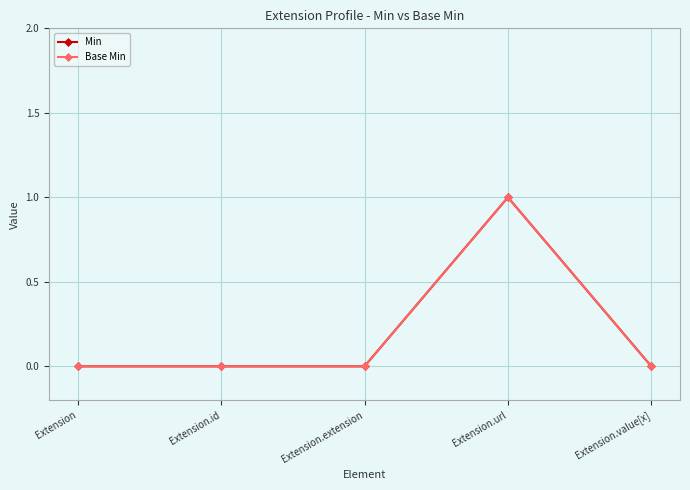

What is the difference between the maximum and second lowest values in the Base Min series?

1